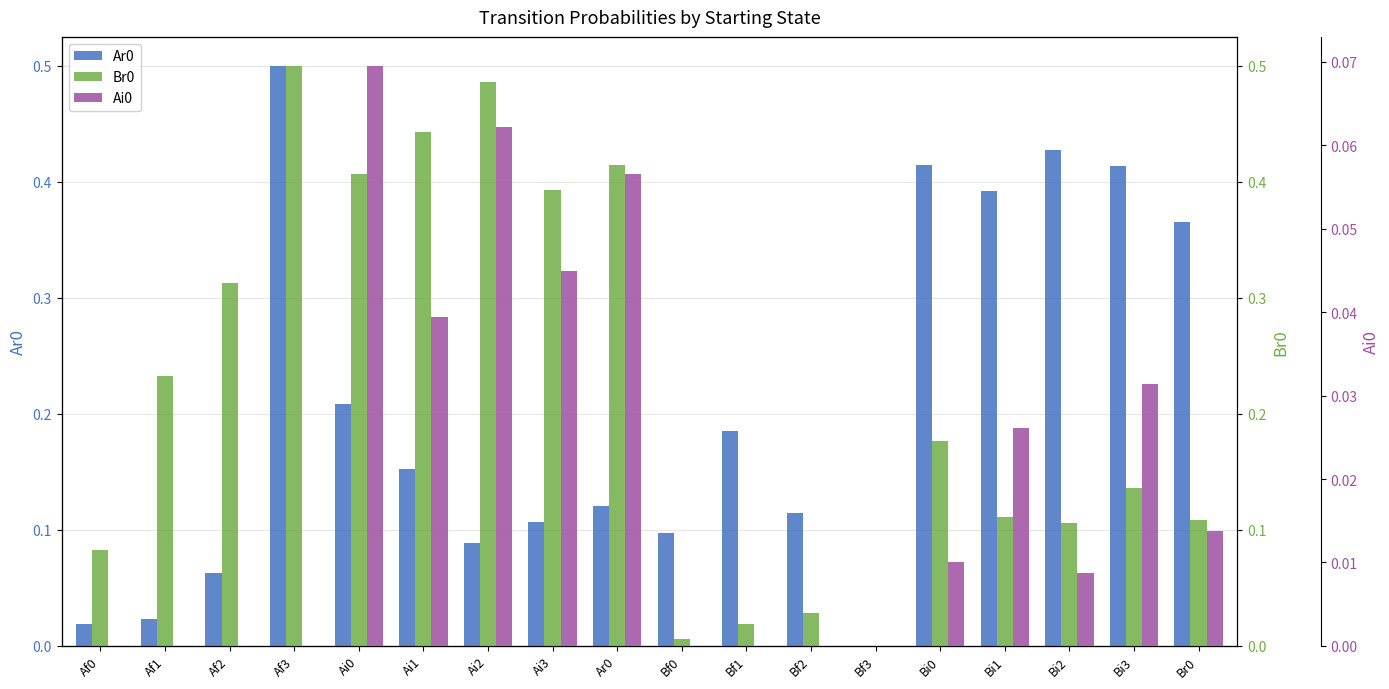

Reading left to right, list all the values displayed in this chart.

Ar0: Af0=0.0	Af1=0.0	Af2=0.1	Af3=0.5	Ai0=0.2	Ai1=0.2	Ai2=0.1	Ai3=0.1	Ar0=0.1	Bf0=0.1	Bf1=0.2	Bf2=0.1	Bf3=0.0	Bi0=0.4	Bi1=0.4	Bi2=0.4	Bi3=0.4	Br0=0.4
Br0: Af0=0.1	Af1=0.2	Af2=0.3	Af3=0.5	Ai0=0.4	Ai1=0.4	Ai2=0.5	Ai3=0.4	Ar0=0.4	Bf0=0.0	Bf1=0.0	Bf2=0.0	Bf3=0.0	Bi0=0.2	Bi1=0.1	Bi2=0.1	Bi3=0.1	Br0=0.1
Ai0: Af0=0.0	Af1=0.0	Af2=0.0	Af3=0.0	Ai0=0.1	Ai1=0.0	Ai2=0.1	Ai3=0.0	Ar0=0.1	Bf0=0.0	Bf1=0.0	Bf2=0.0	Bf3=0.0	Bi0=0.0	Bi1=0.0	Bi2=0.0	Bi3=0.0	Br0=0.0